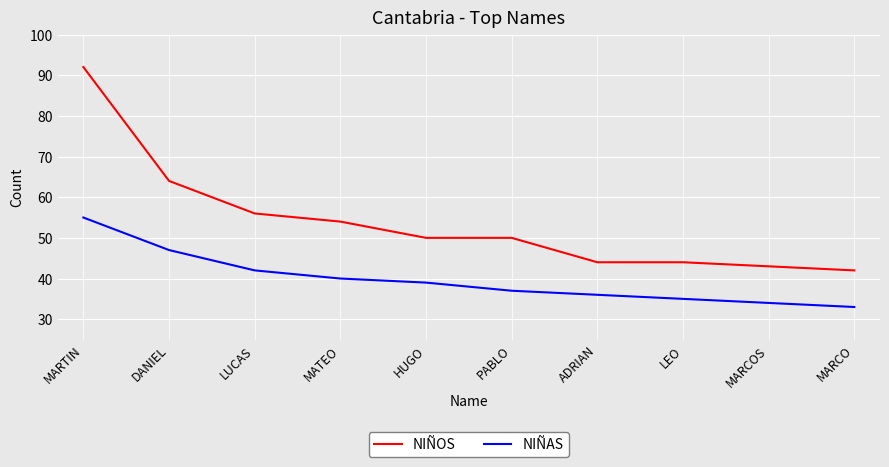

What is the maximum value shown in the chart?

92